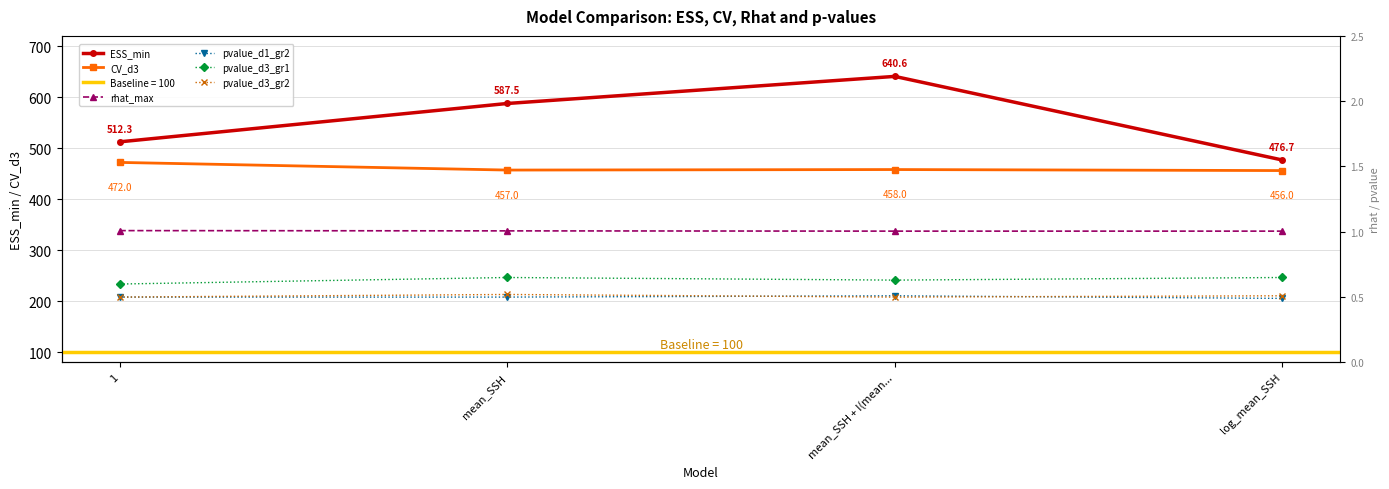

True or false: ESS_min has more than 1 interior local peaks.

False